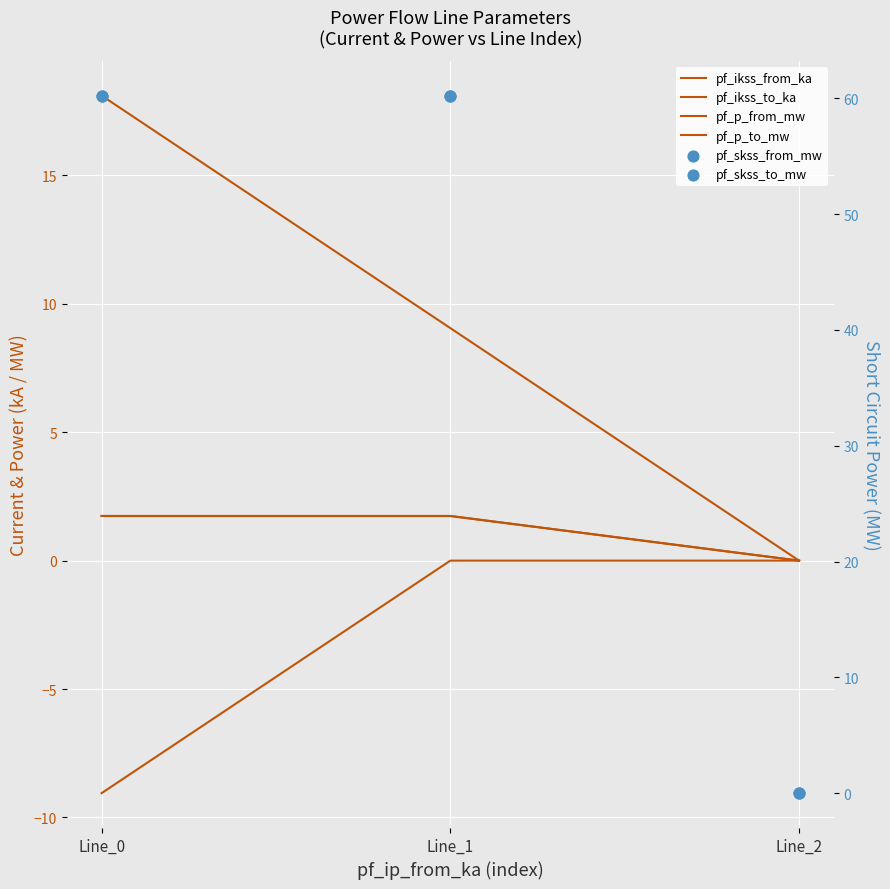

Which series has the largest Y range (max minus min)?

pf_skss_from_mw